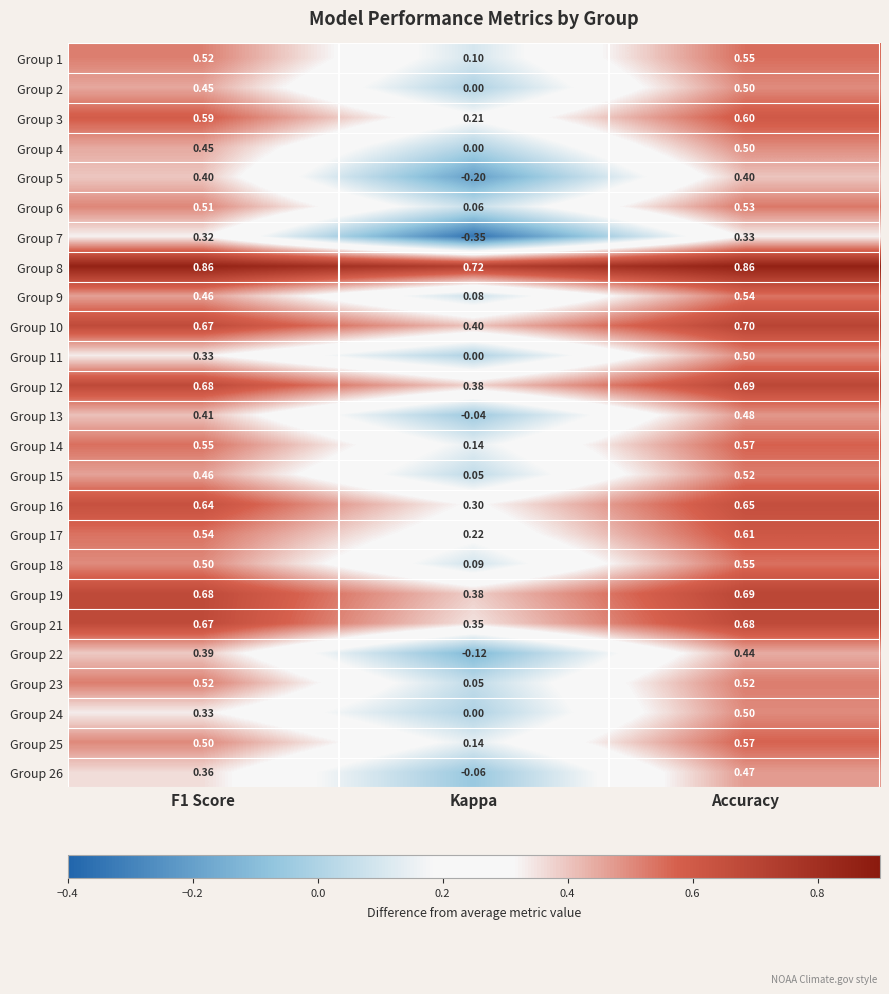

At which label is Group 9 closest to 0?

Kappa